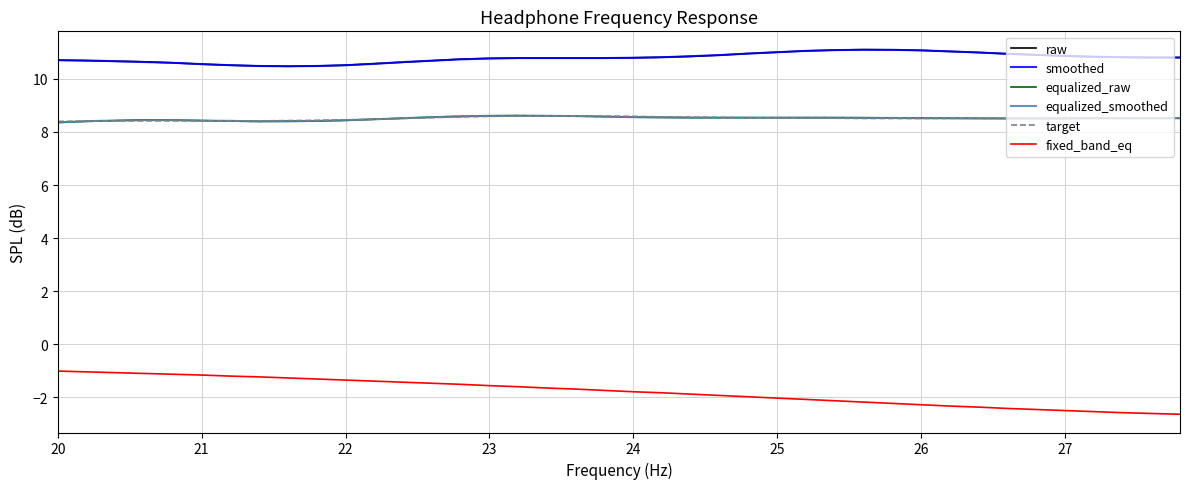

Which series has the widest spread of values?

fixed_band_eq